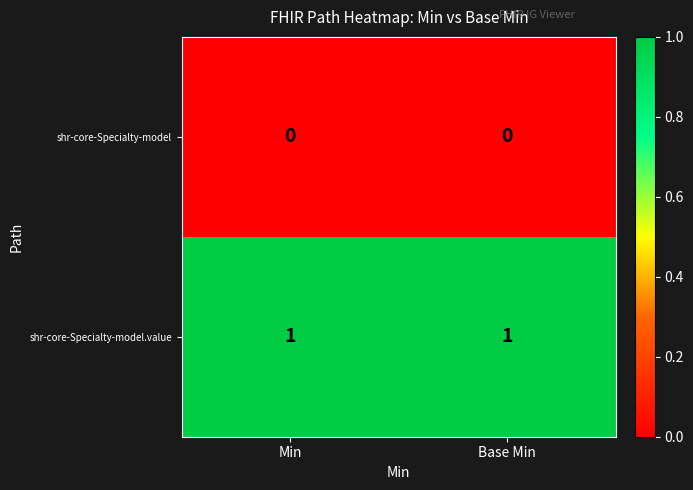

List the series in order of their peak value, highest first.

shr-core-Specialty-model.value, shr-core-Specialty-model